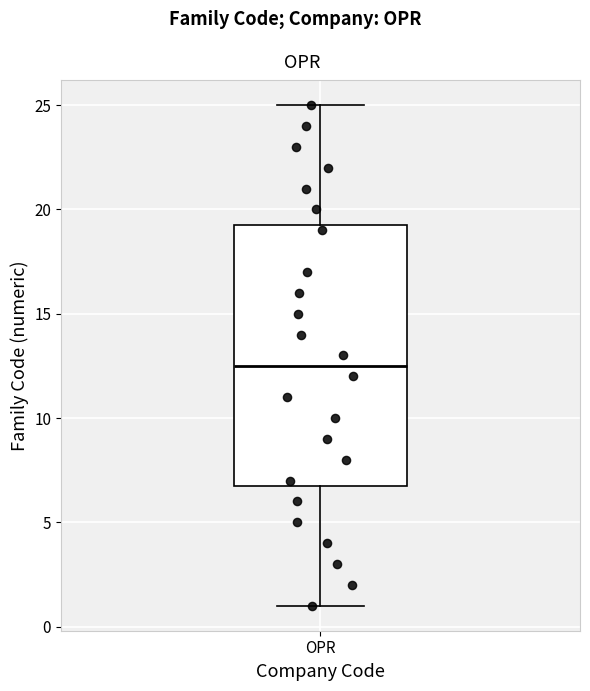

Transcribe this box plot: give where the median line is, the range the box spans, and where the two whiskers end, as read against the y-axis. The values are not printed on the chart, so give them approximately, as read against the axis.

median 12.5, box 7.0 to 19.5, whiskers 1.0 to 25.0